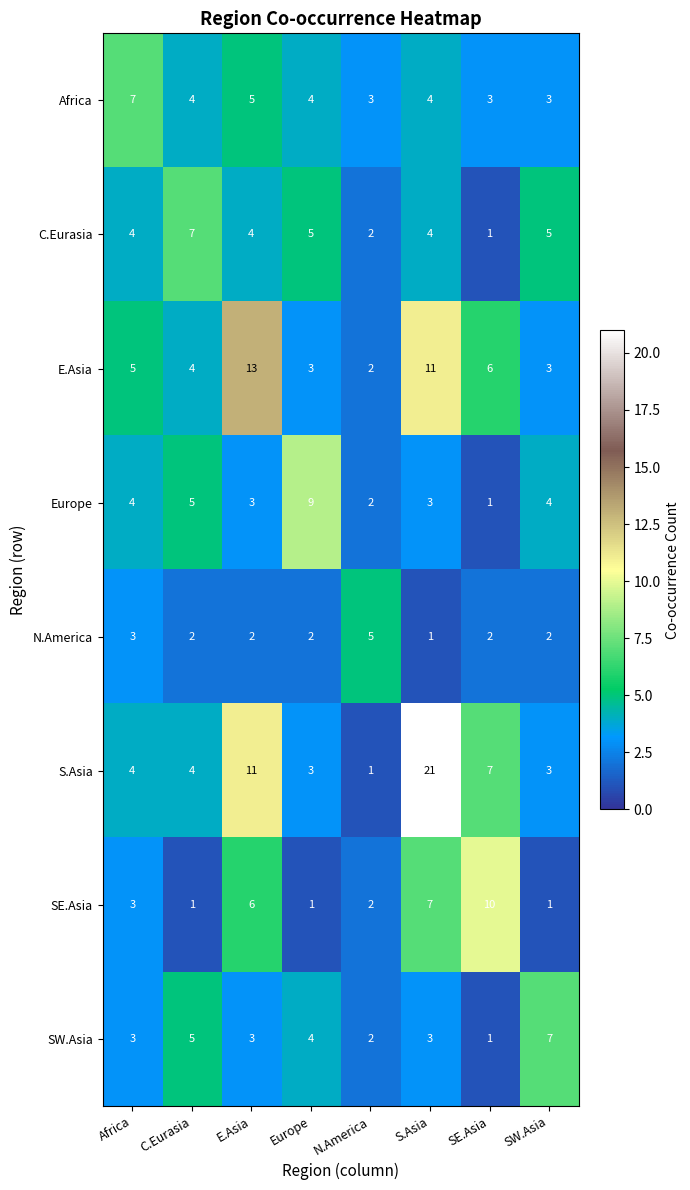

Count the number of categories in the chart.

8